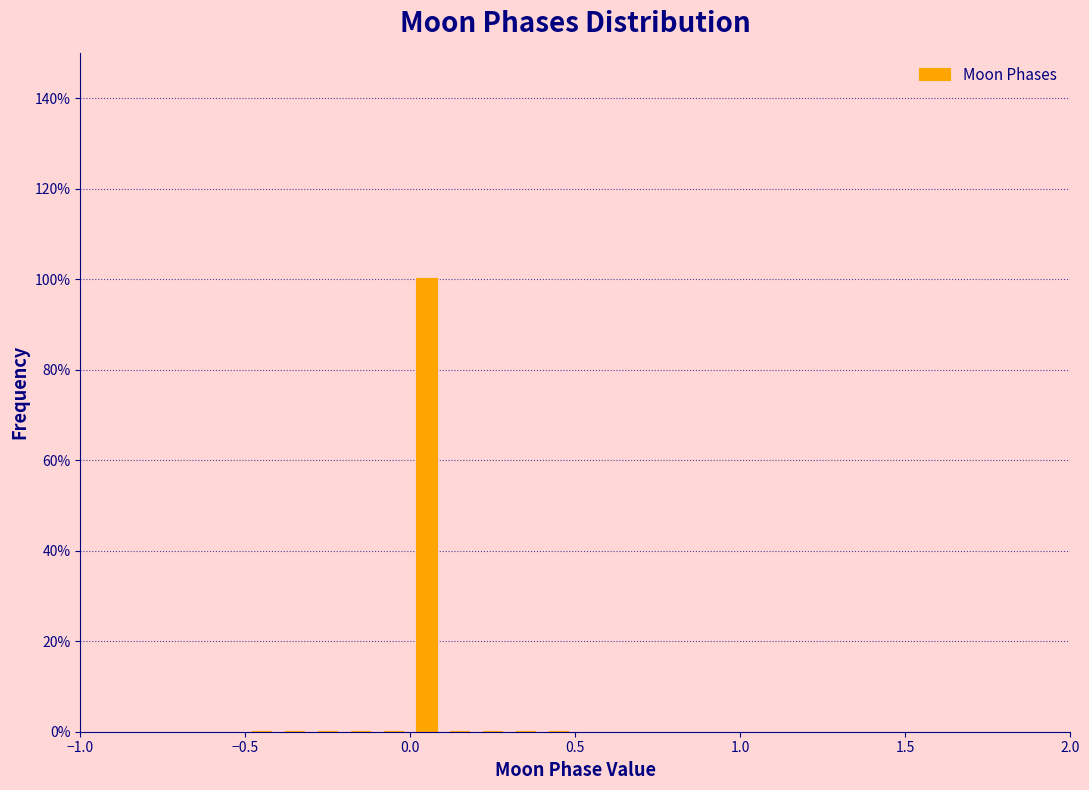

Read against the x-axis, roughly where is the centre of the tallest bar?

0.05